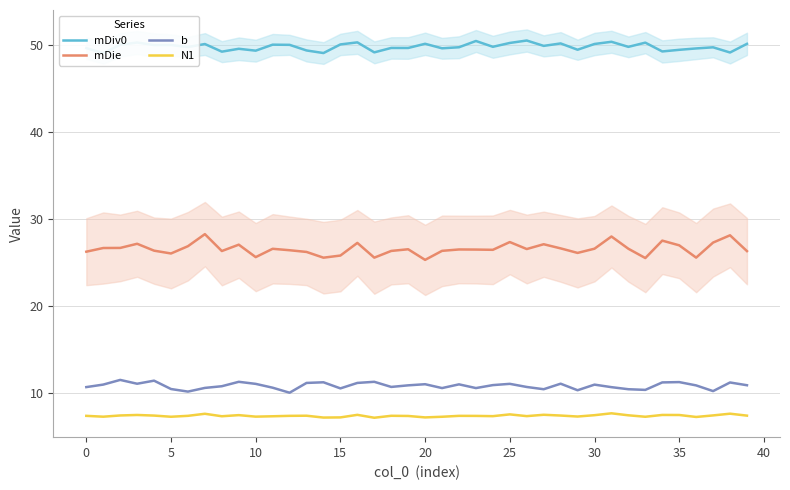

At which category does the chart reach its peak across all series?

26